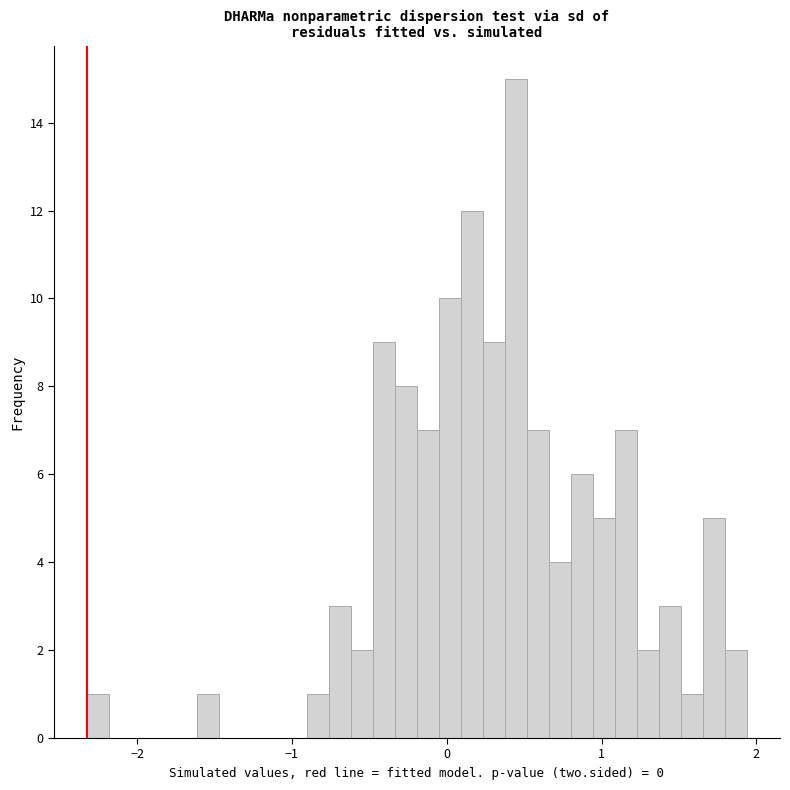

Around what value on the x-axis is the tallest bar? Give the approximate position of its centre, as read against the axis.

0.4